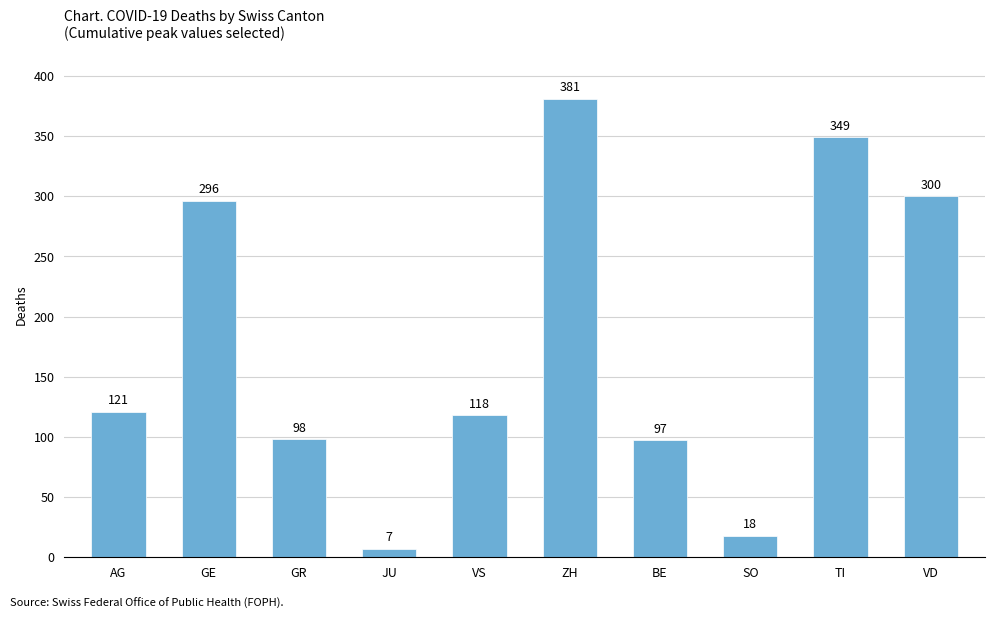

Which has a higher value, GR or GE?

GE